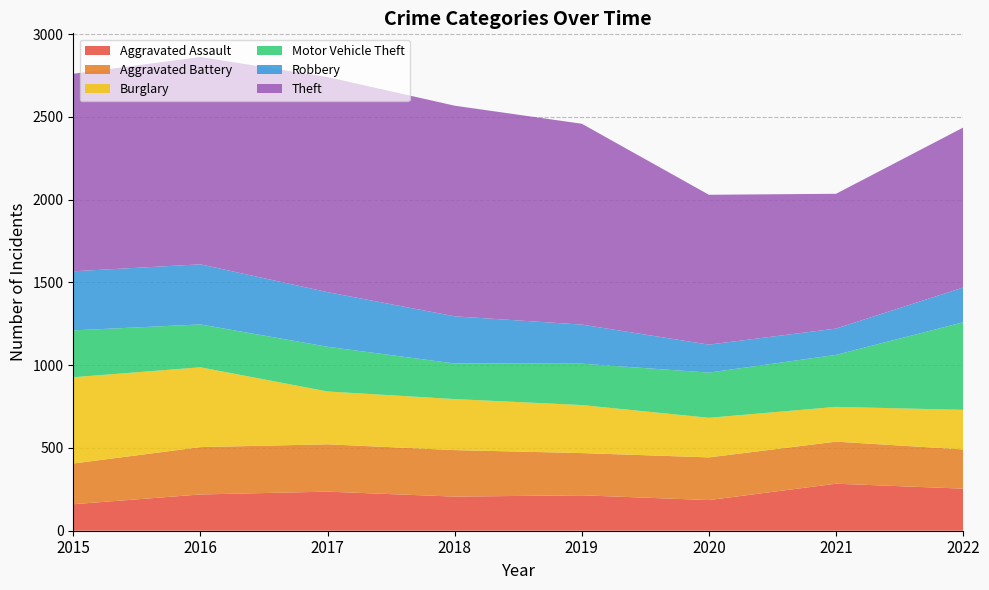

Reading right to left, list all the values displayed in this chart.

Aggravated Assault: 2022=254	2021=284	2020=185	2019=214	2018=206	2017=236	2016=219	2015=160
Aggravated Battery: 2022=237	2021=254	2020=258	2019=255	2018=281	2017=286	2016=286	2015=246
Burglary: 2022=239	2021=210	2020=239	2019=290	2018=308	2017=319	2016=482	2015=521
Motor Vehicle Theft: 2022=529	2021=314	2020=273	2019=250	2018=215	2017=270	2016=259	2015=283
Robbery: 2022=210	2021=159	2020=169	2019=236	2018=285	2017=330	2016=363	2015=357
Theft: 2022=966	2021=814	2020=905	2019=1213	2018=1272	2017=1299	2016=1252	2015=1193